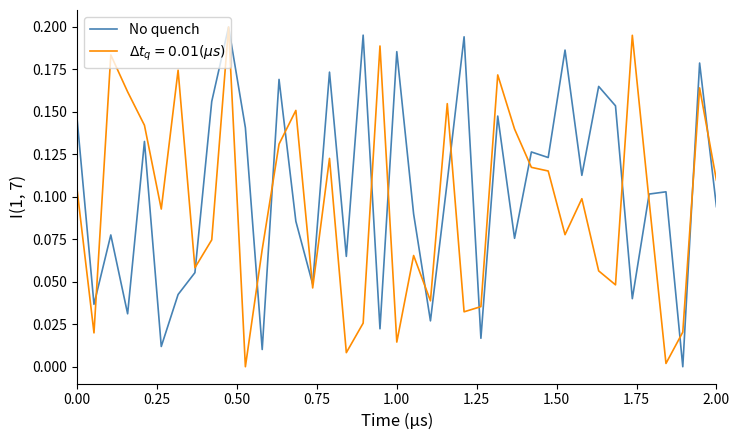

Count the number of categories in the chart.

39